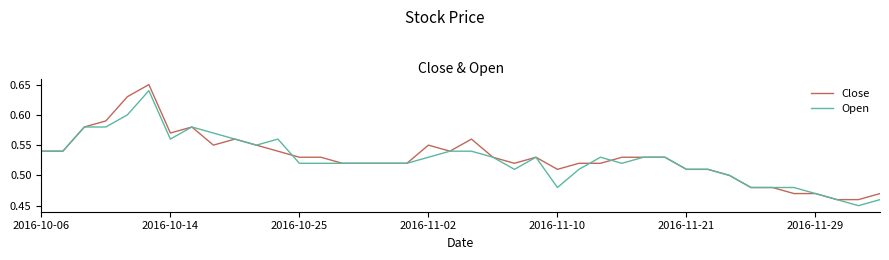

List the series in order of their peak value, lowest first.

Open, Close